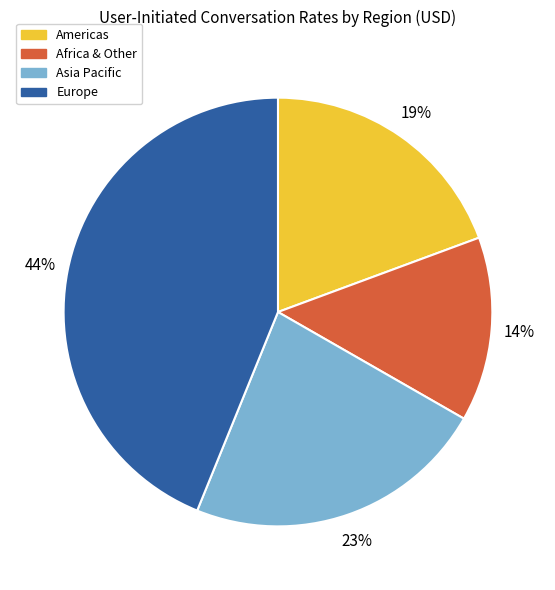

To the nearest percent, what is the difference between the largest and smallest slice percentages?

30%